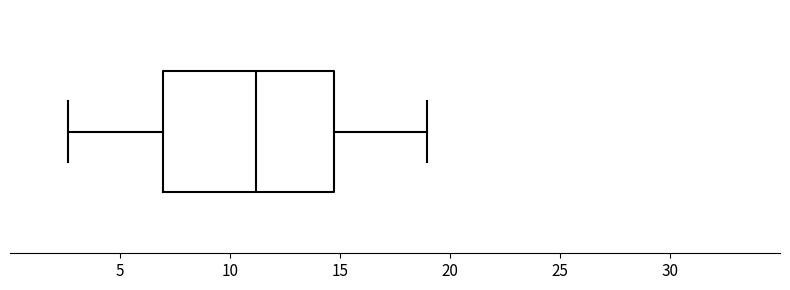

Where does the right whisker of the box end on the x-axis? The values are not printed on the chart, so give them approximately, as read against the axis.

19.0